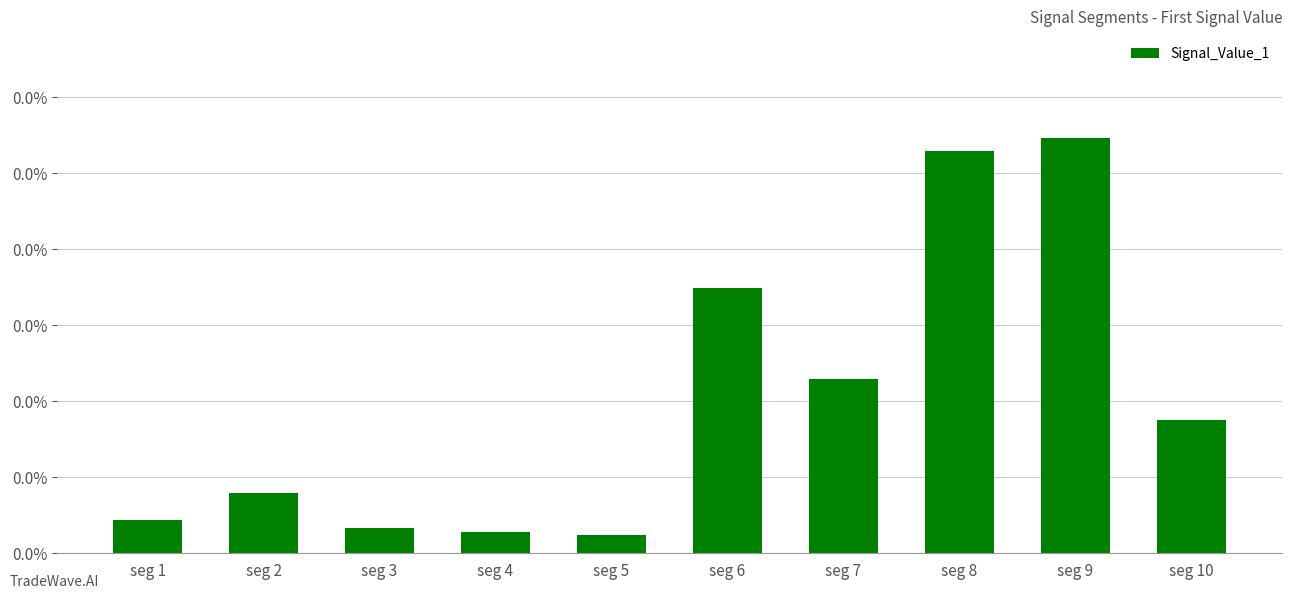

Does the chart contain stacked bars?

No